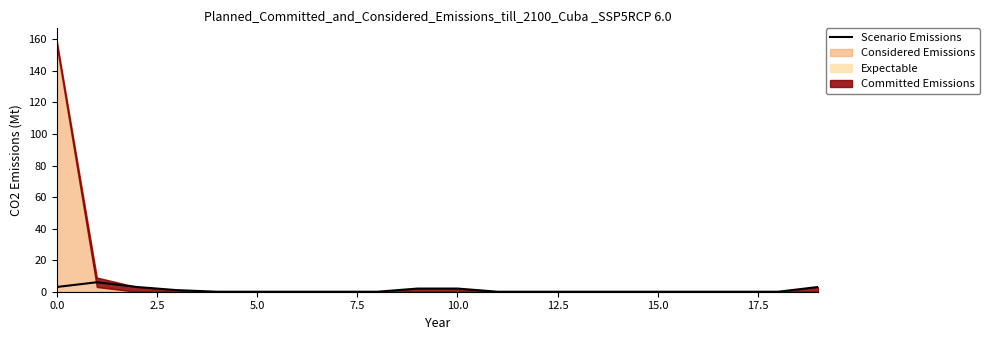

True or false: the data shows -2 at 13.

False